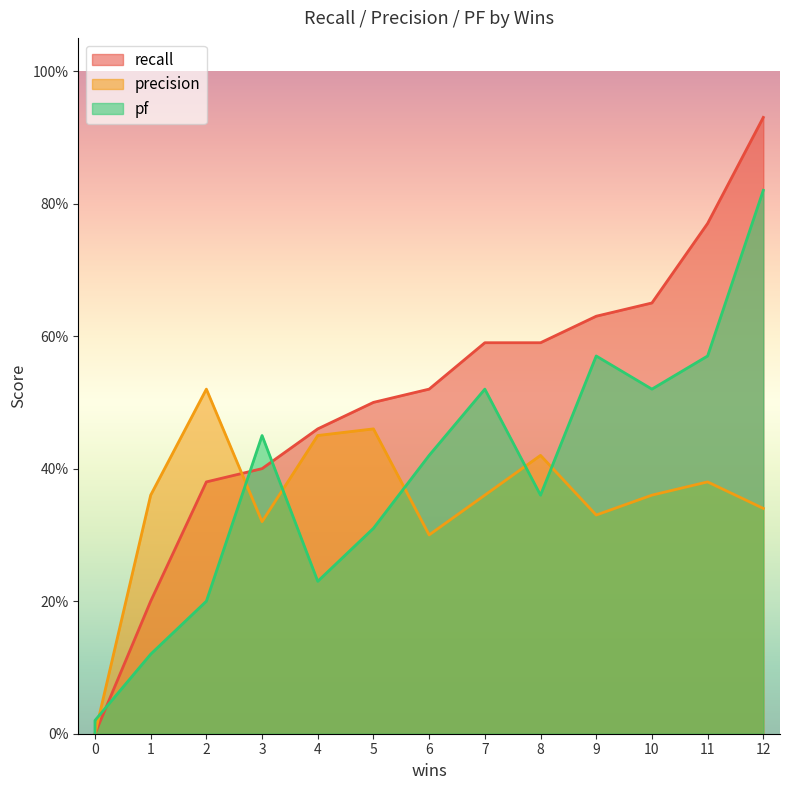

Does the chart display data point markers on the line(s)?

No